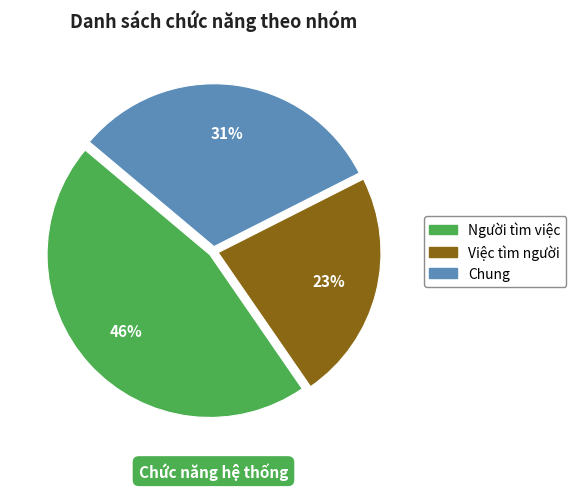

Combined, do Chung and Người tìm việc account for over 50%?

Yes